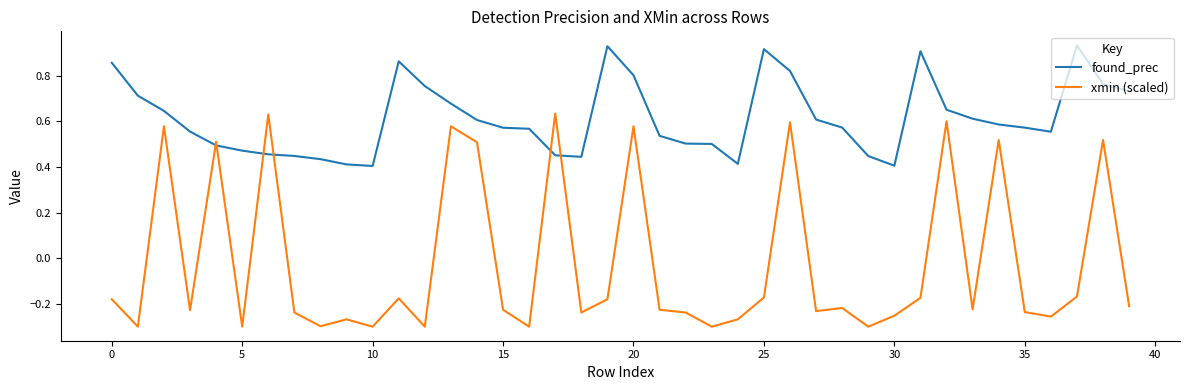

How many categories are shown in the chart?

40